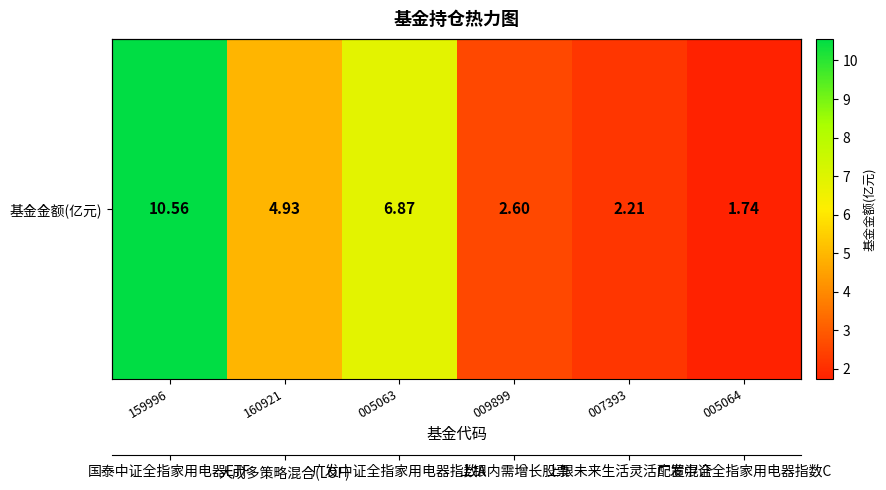

Rank the categories by value from highest to lowest.

159996, 005063, 160921, 009899, 007393, 005064